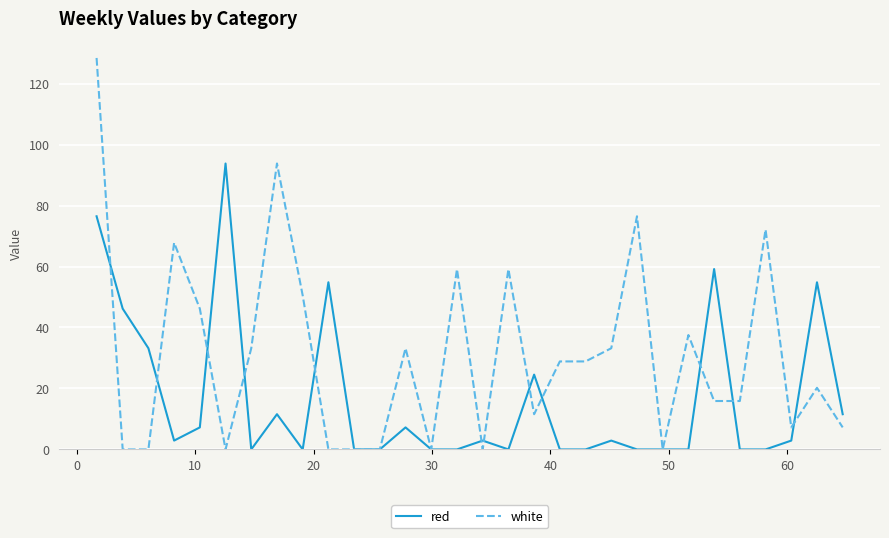

Which series has the largest total across all categories?

white